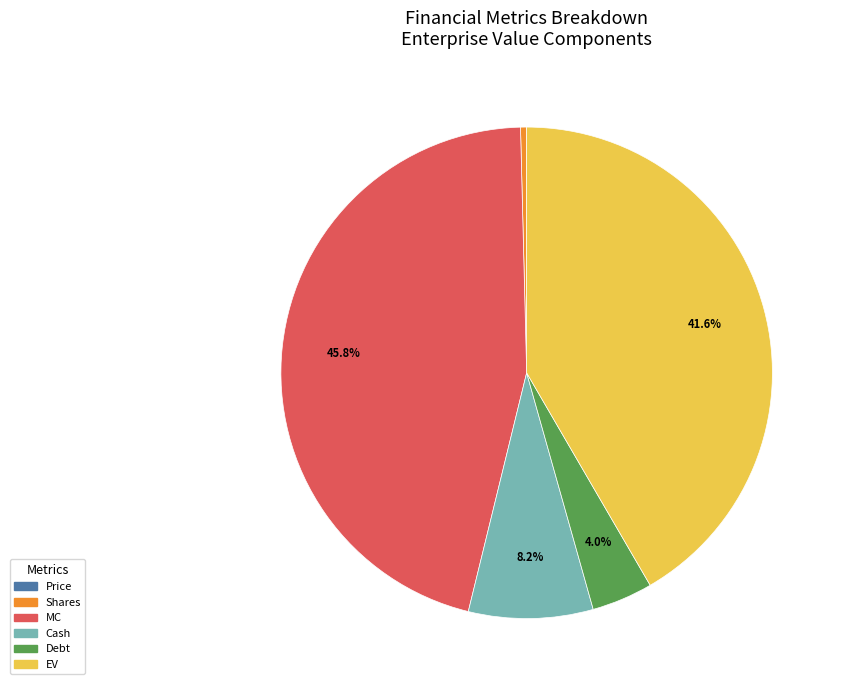

Does EV represent more than half of the total?

No